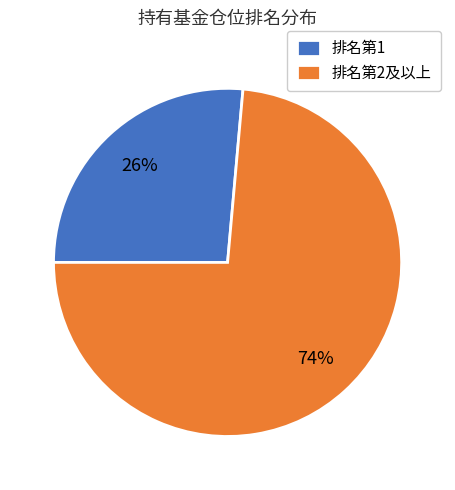

How many segments does this pie chart have?

2